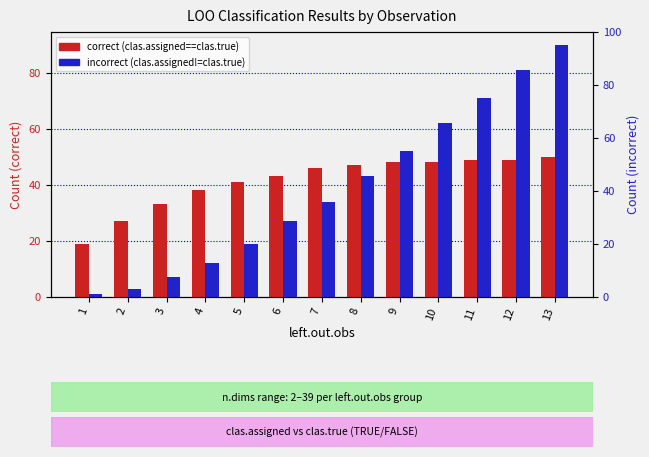

Reading right to left, transcribe all the data shown in this chart.

correct (clas.assigned==clas.true): 13=50	12=49	11=49	10=48	9=48	8=47	7=46	6=43	5=41	4=38	3=33	2=27	1=19
incorrect (clas.assigned!=clas.true): 13=90	12=81	11=71	10=62	9=52	8=43	7=34	6=27	5=19	4=12	3=7	2=3	1=1